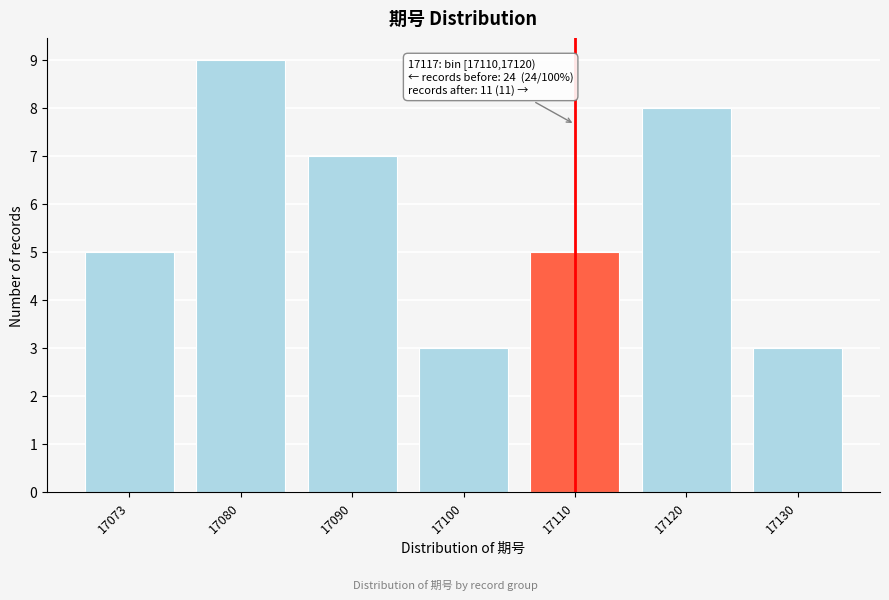

Reading left to right, extract all data points from this chart.

5	9	7	3	5	8	3